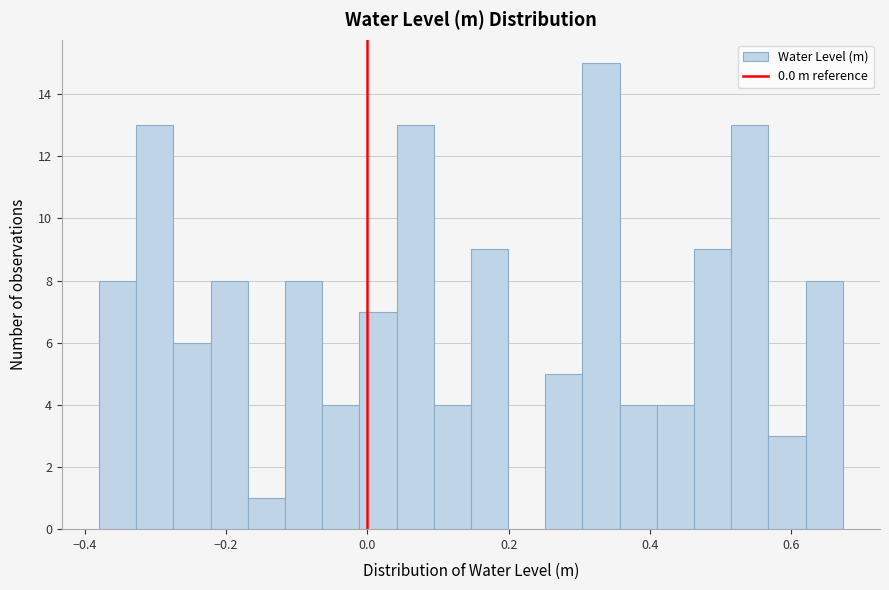

Read against the x-axis, roughly where is the centre of the tallest bar?

0.34